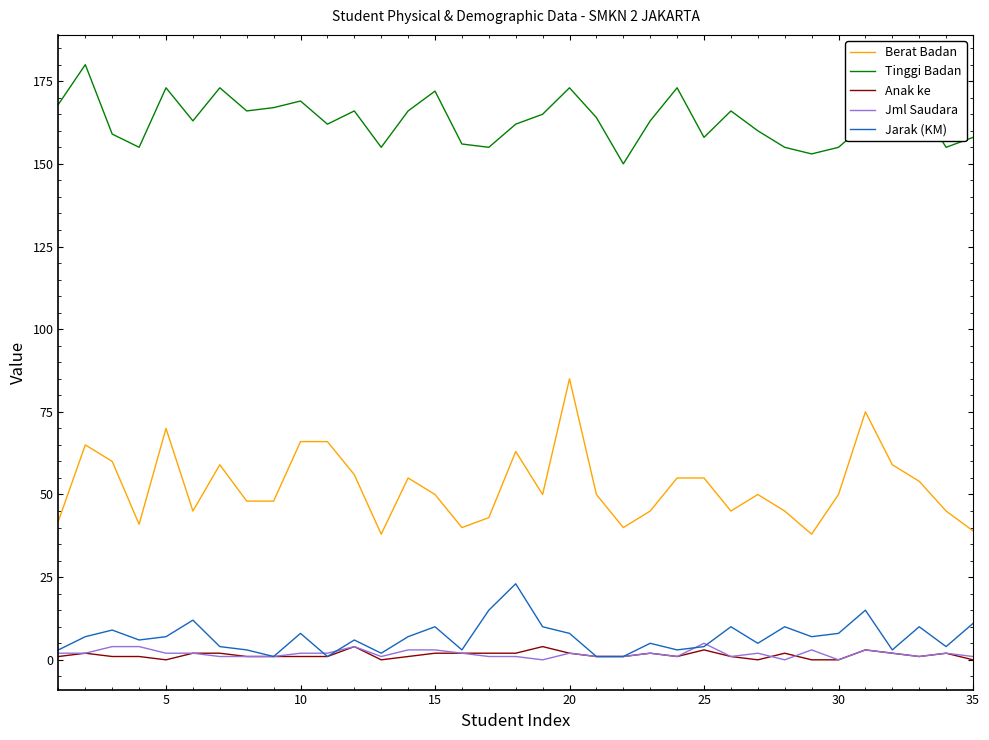

What is the highest value of the Anak ke series?

4